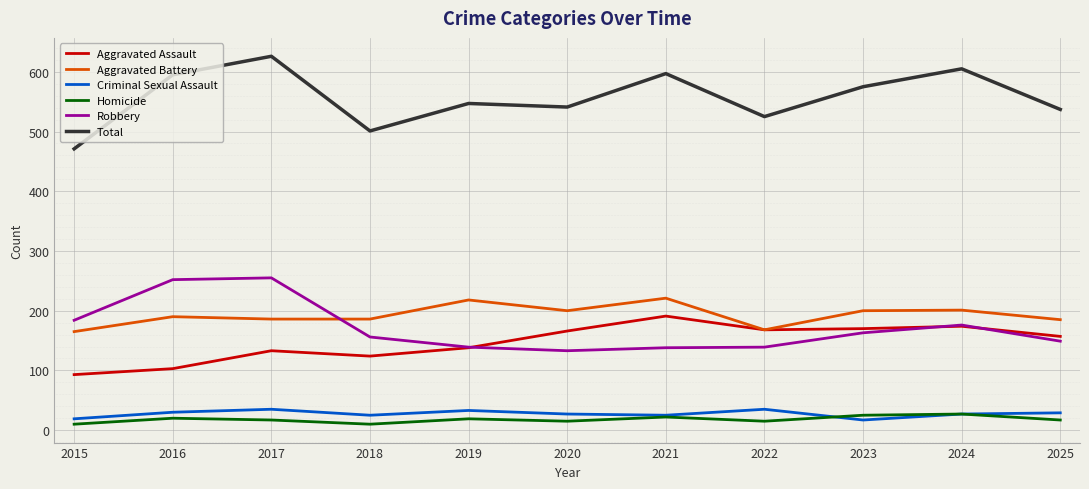

How many distinct data groups are displayed?

6